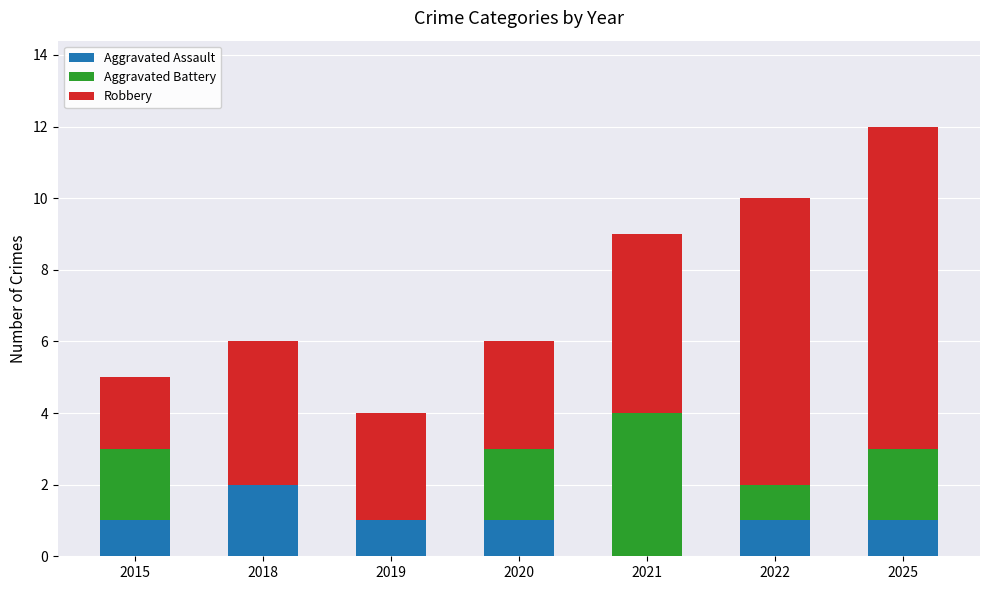

The value of Aggravated Assault at 2018 is 2. True or false?

True